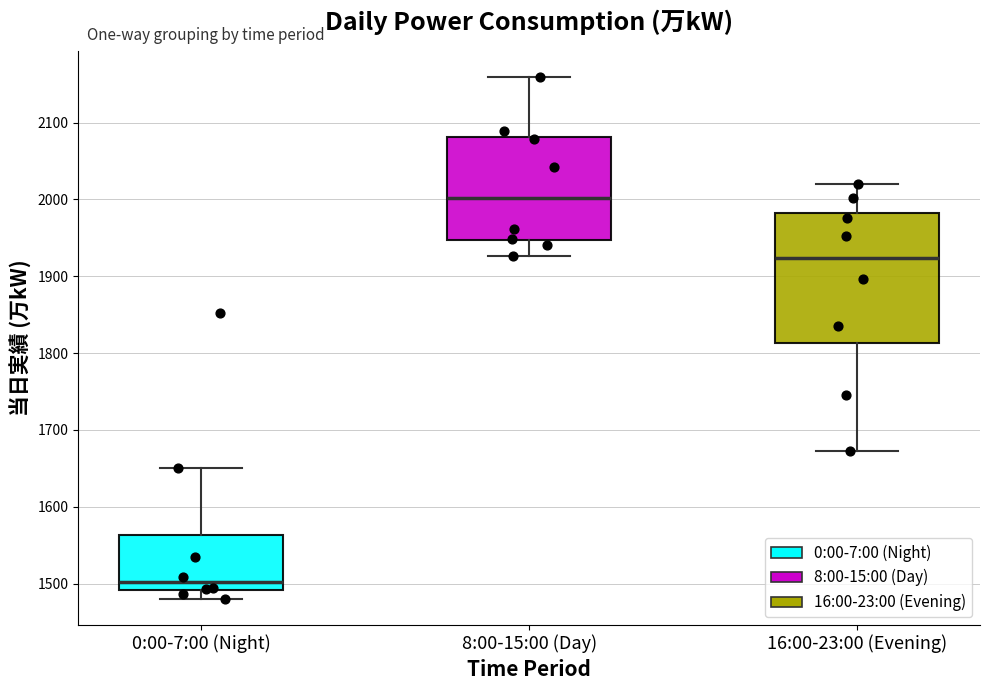

Comparing the boxes themselves (not the whiskers), which one is the tallest?

16:00-23:00 (Evening)